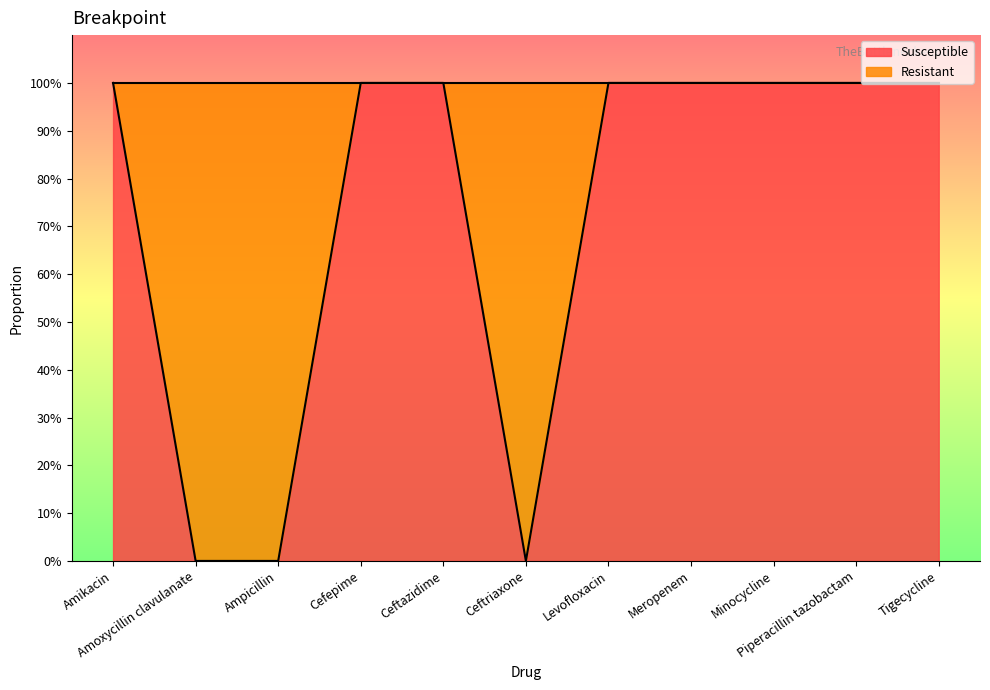

What is the value of the 11th point from the left?

1